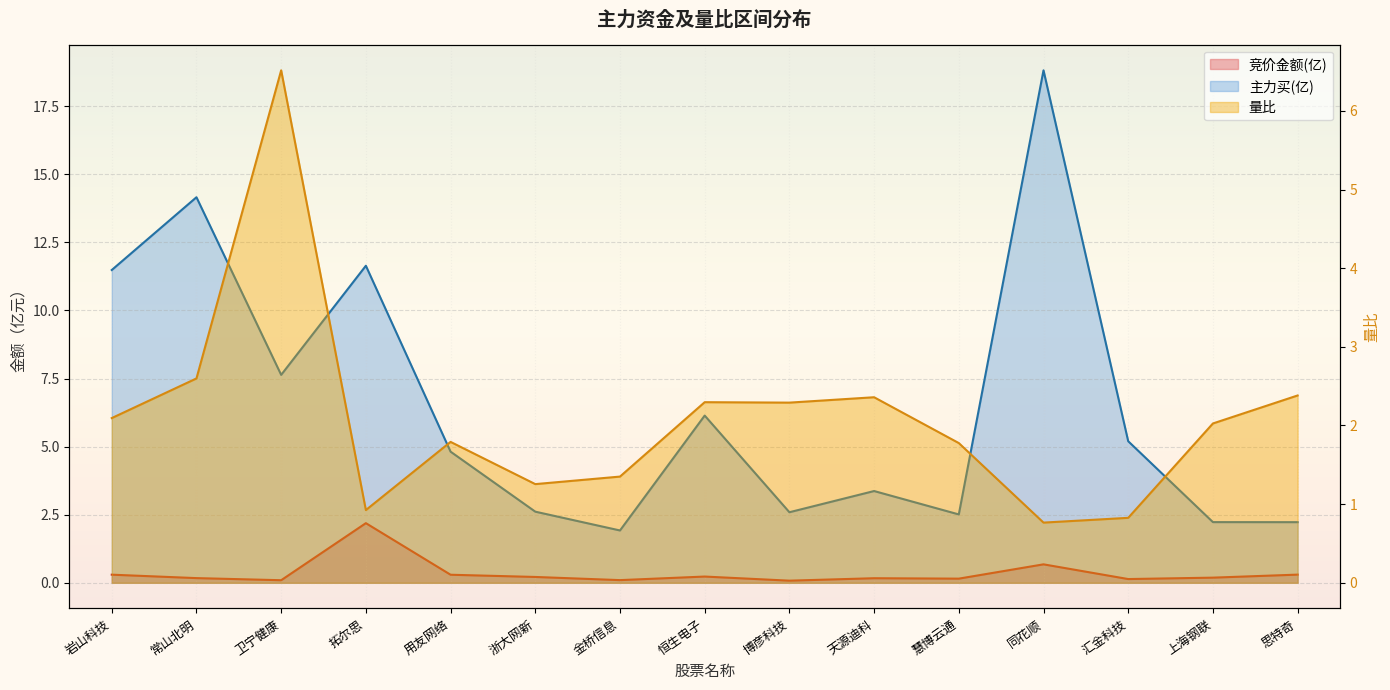

Read the 量比 value at 岩山科技.

2.1